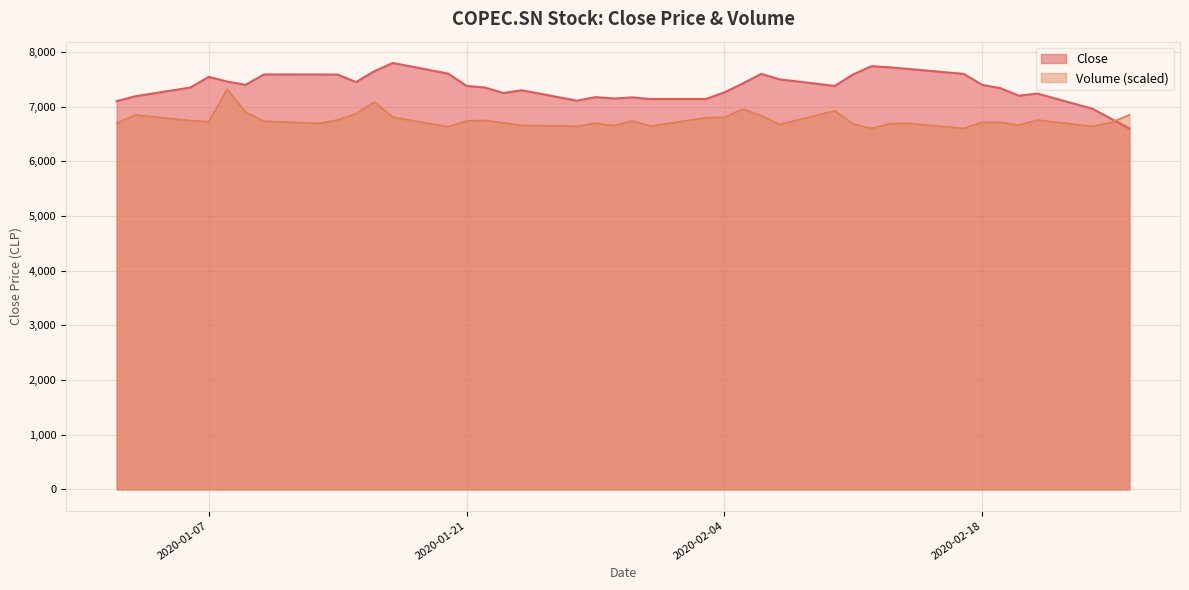

Where is the first local maximum for volume?

volume